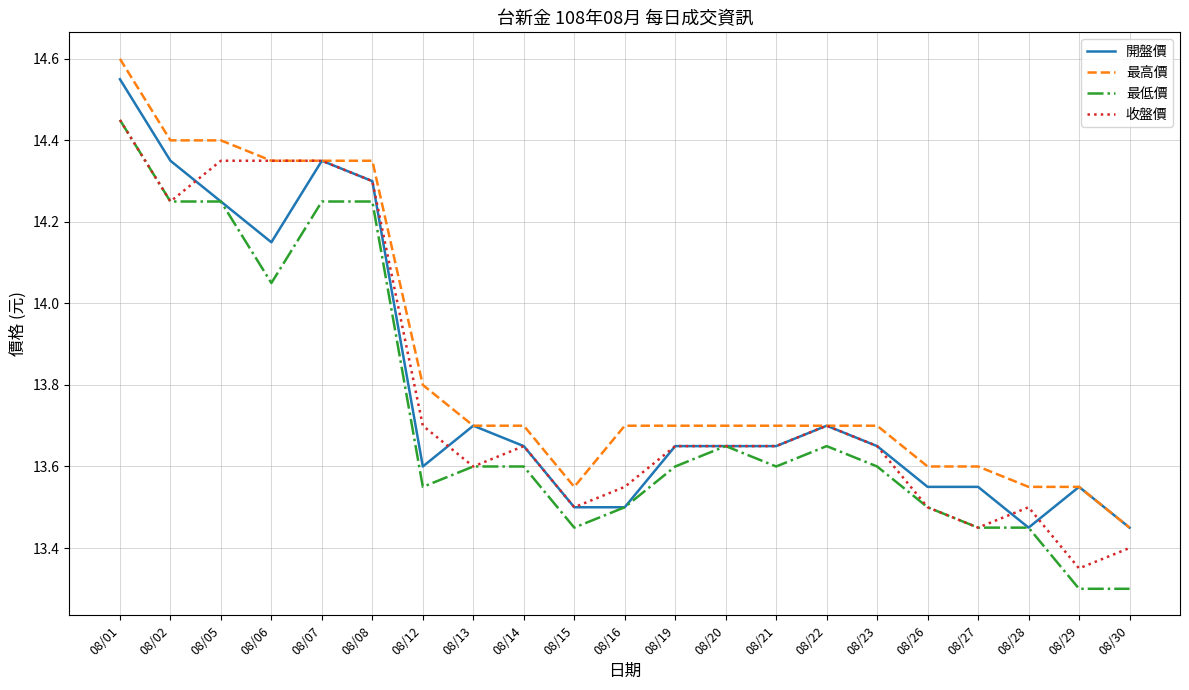

At which label does 收盤價 reach its minimum?

08/29